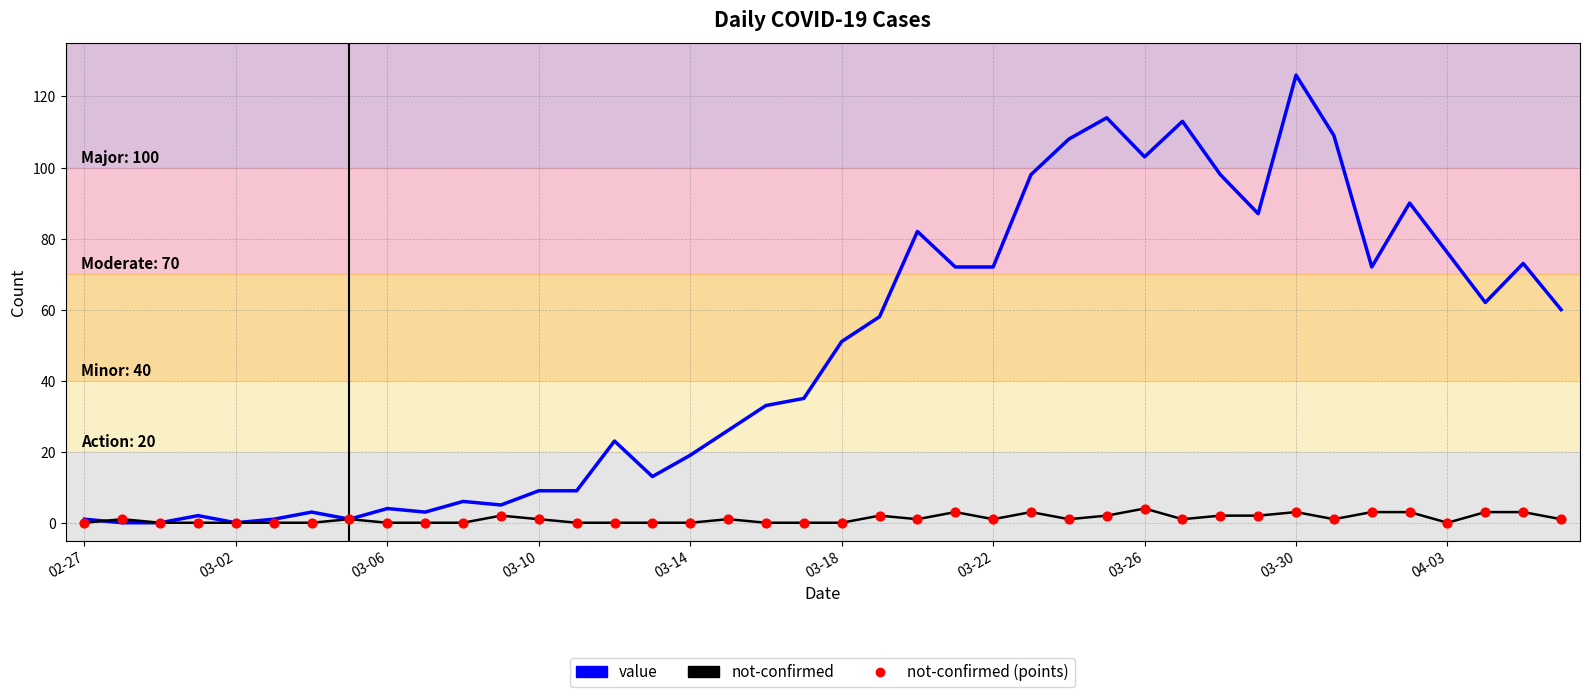

Which series has the largest total across all categories?

value